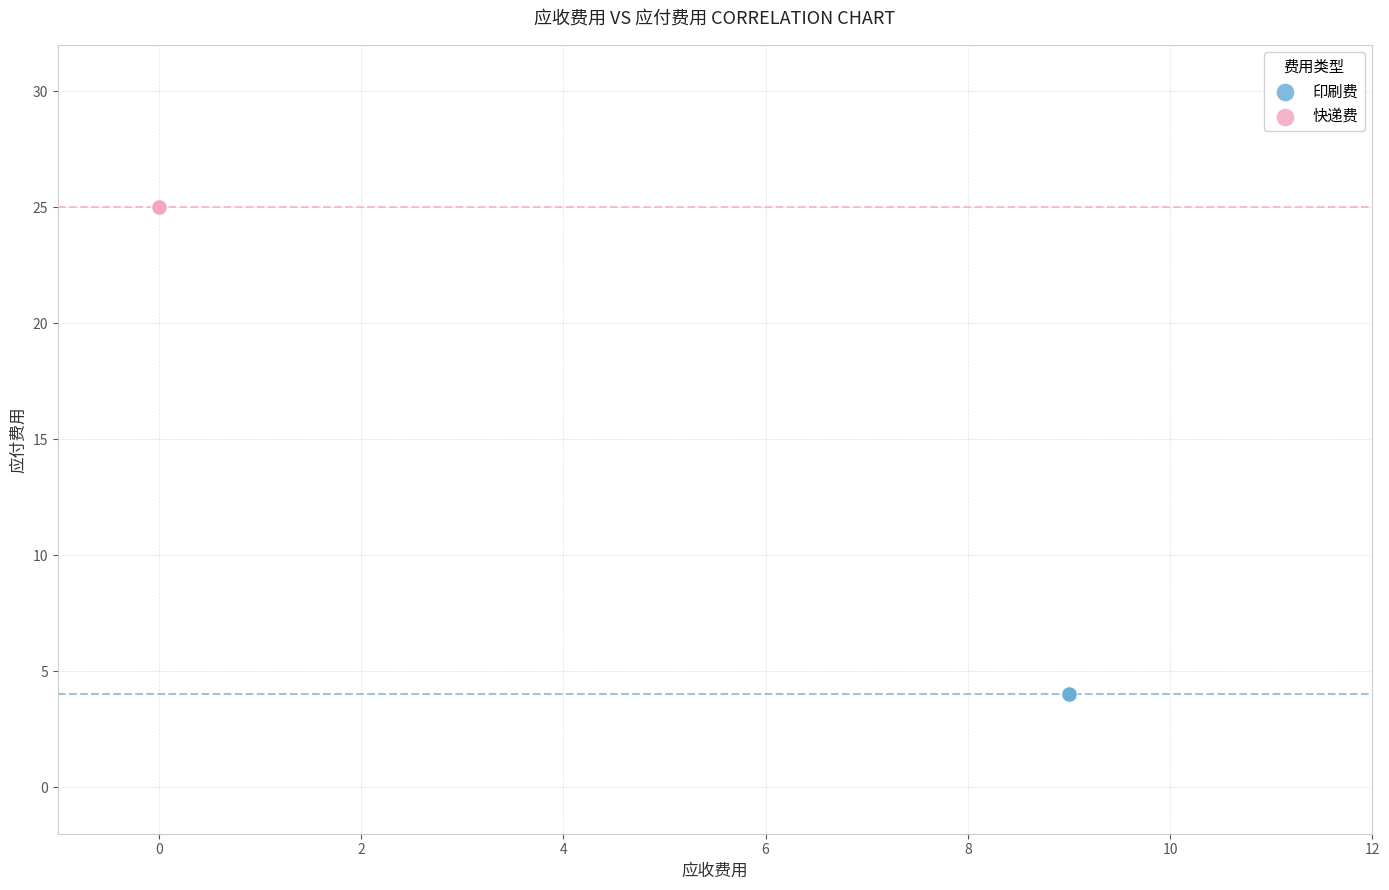

Which series reaches the minimum Y coordinate?

印刷费